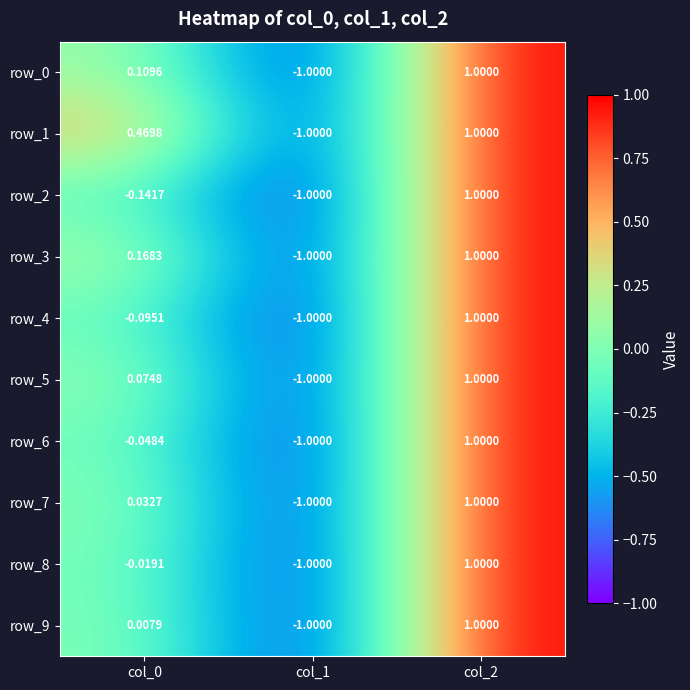

What is the greatest value displayed?

1.0